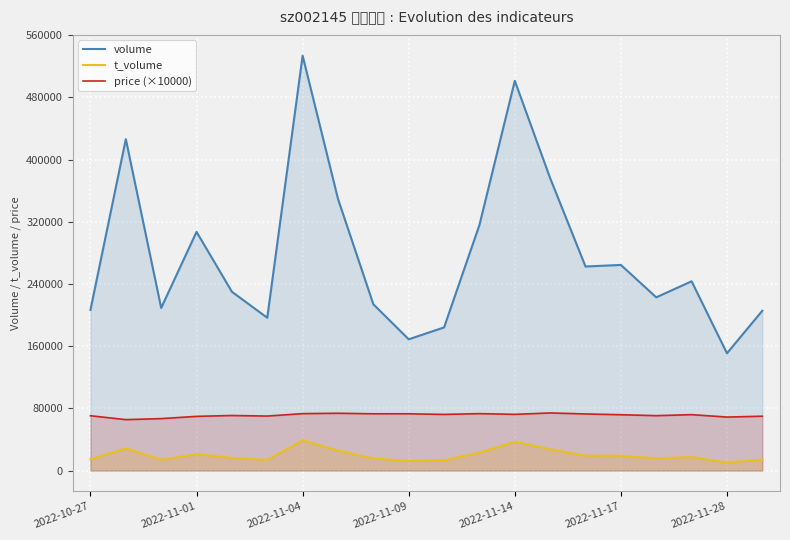

Is it true that t_volume equals 46567 at 2022-11-01?

False